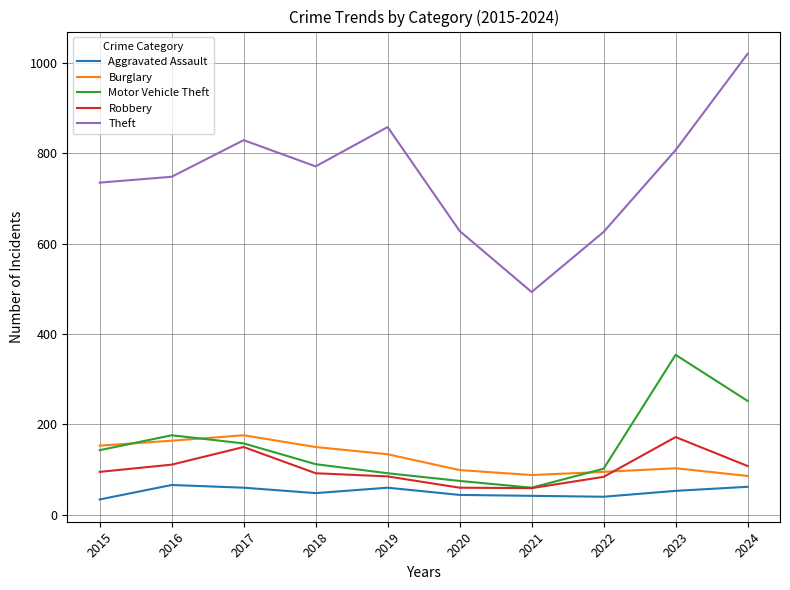

Which series has the largest range (max minus min)?

Theft